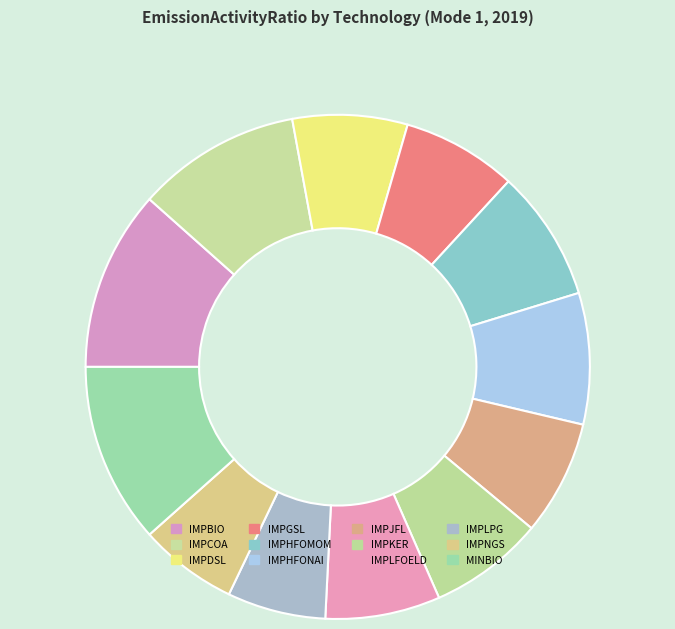

To the nearest percent, what is the difference between the largest and smallest slice percentages?

5%